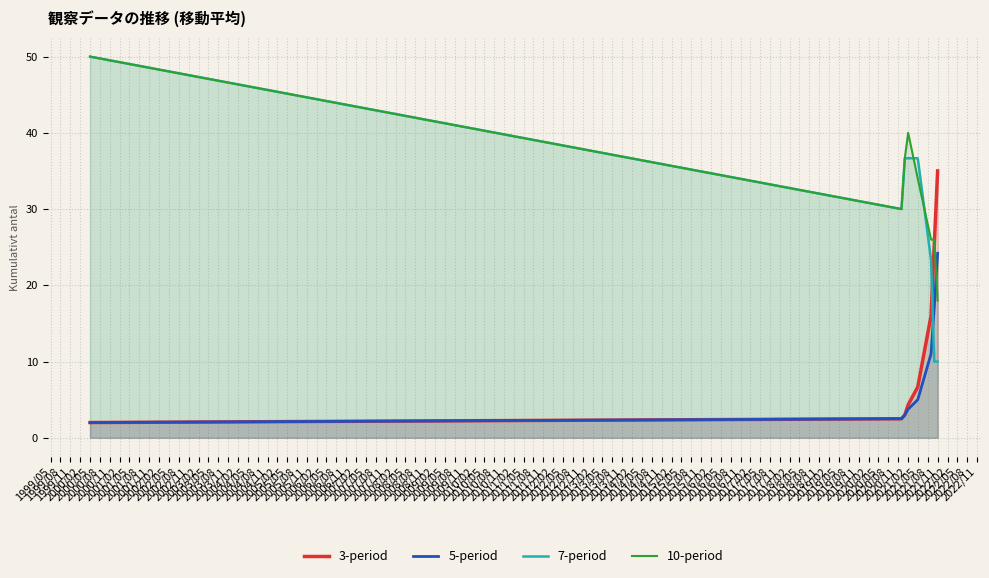

How many values in the 5-period series exceed 5?

3